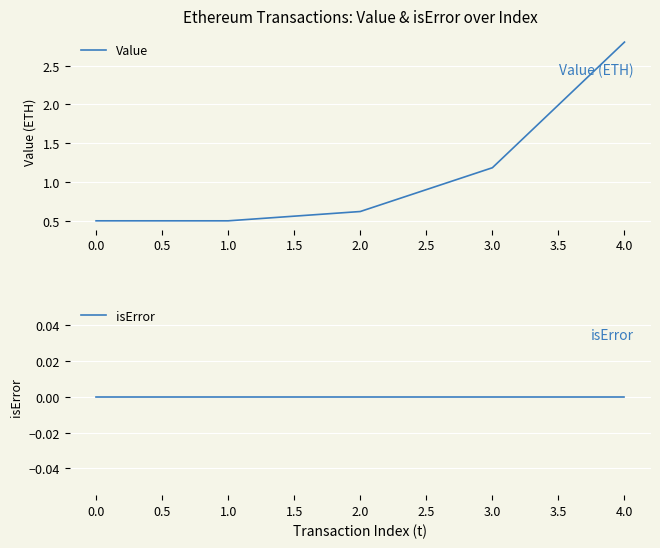

At how many categories does at least one series exceed 2?

1